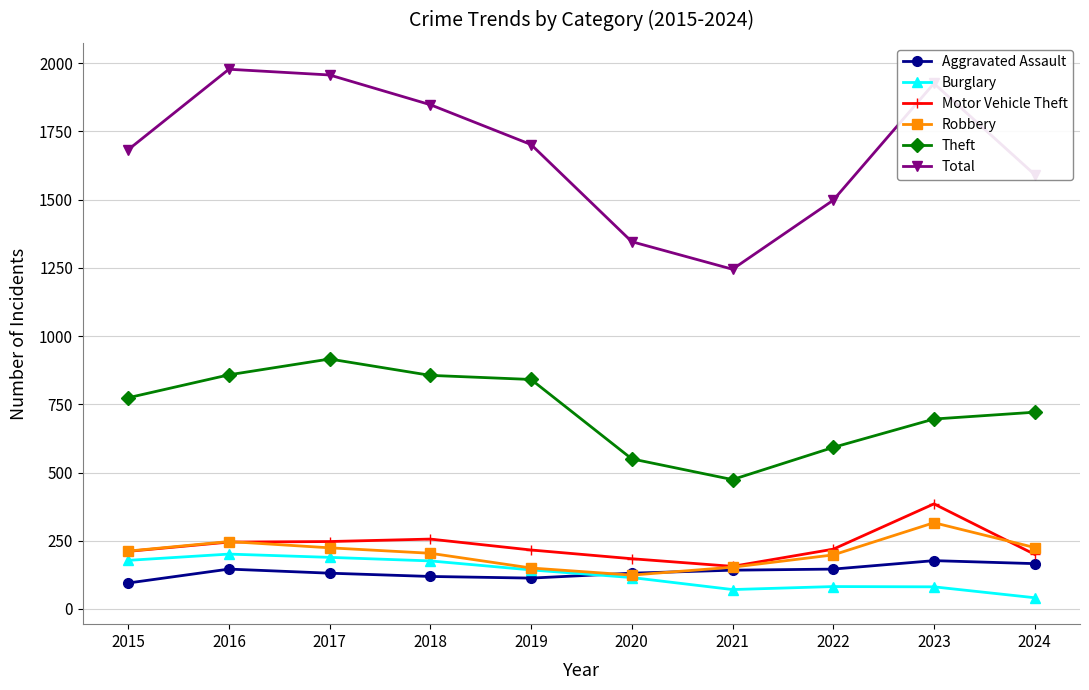

Rank the series by their maximum value, from lowest to highest.

Aggravated Assault, Burglary, Robbery, Motor Vehicle Theft, Theft, Total